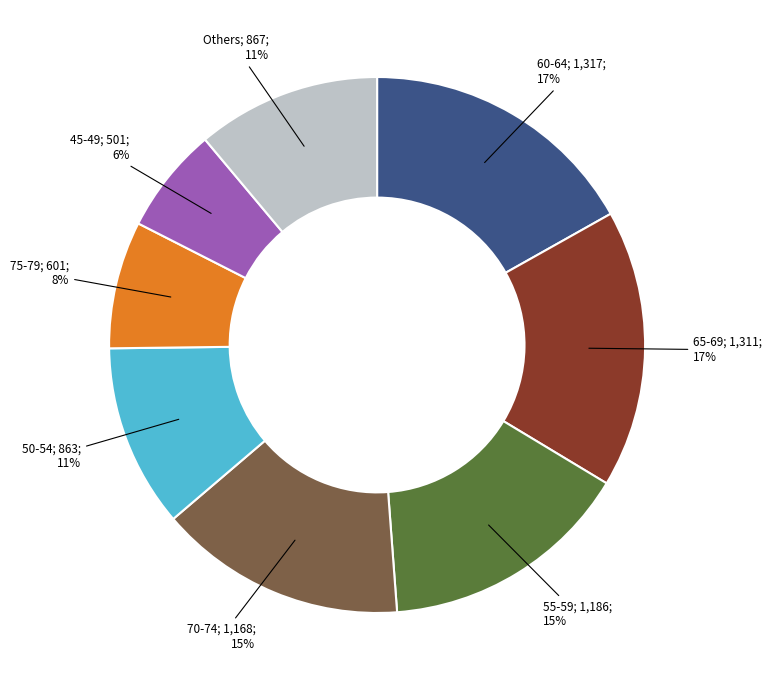

Does any single category account for the majority?

No